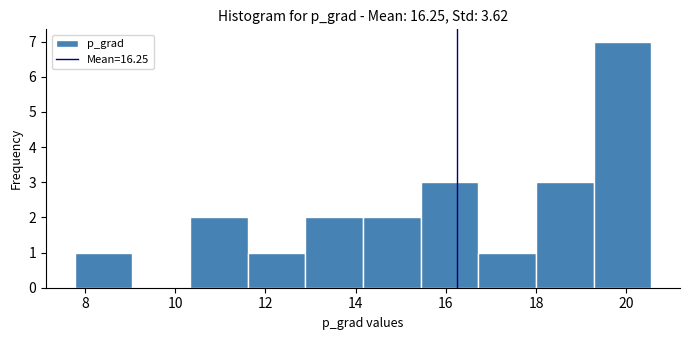

Which range on the x-axis has the tallest bar?

19.2 to 20.6